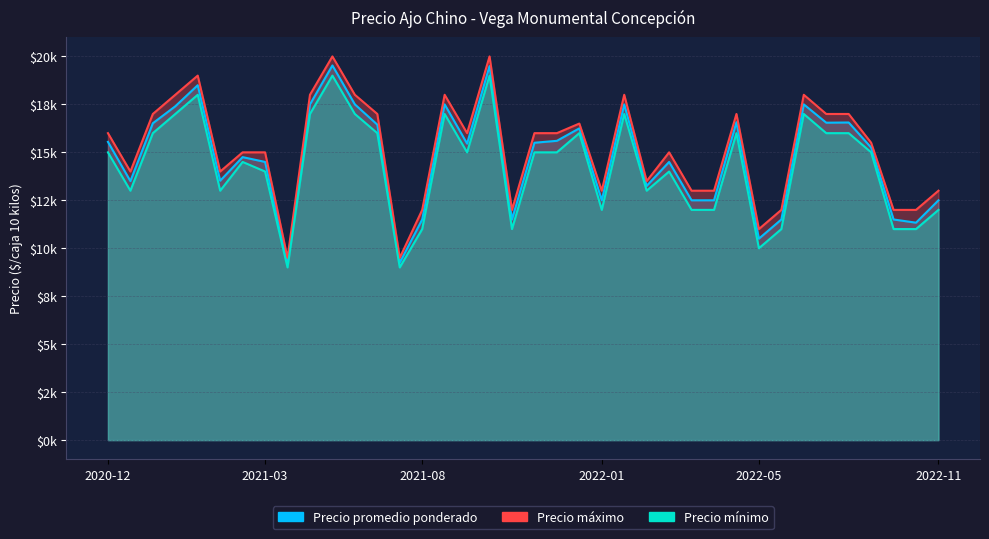

What is the difference between the second highest and second lowest values in the Precio promedio ponderado series?

10250